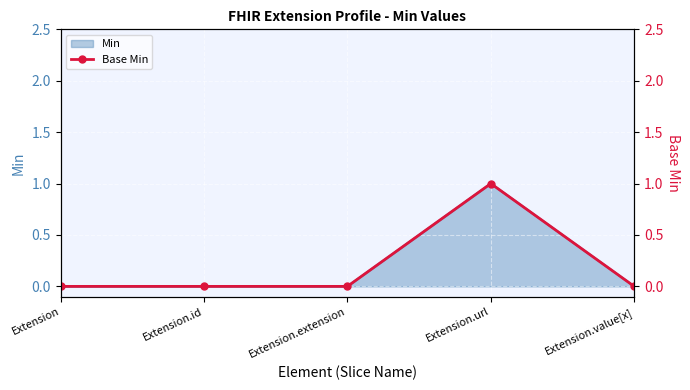

True or false: the data shows 0 at Extension.url.

False